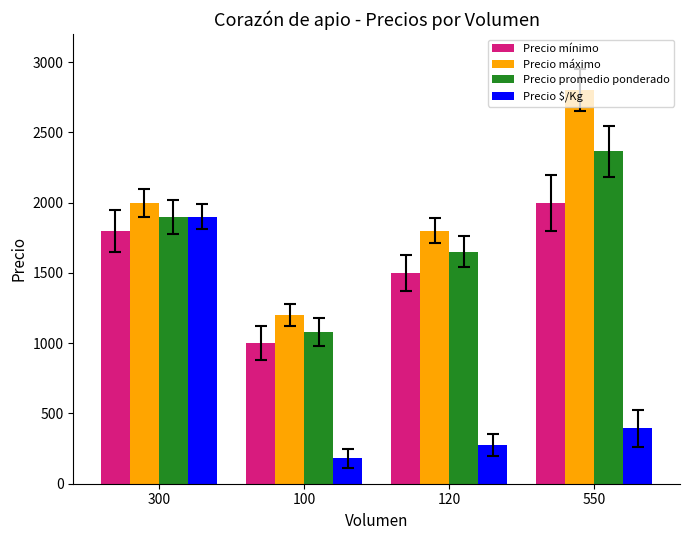

Reading left to right, list all the values displayed in this chart.

Precio mínimo: 300=1800	100=1000	120=1500	550=2000
Precio máximo: 300=2000	100=1200	120=1800	550=2800
Precio promedio ponderado: 300=1900	100=1080	120=1650	550=2364
Precio $/Kg: 300=1900	100=180	120=275	550=394